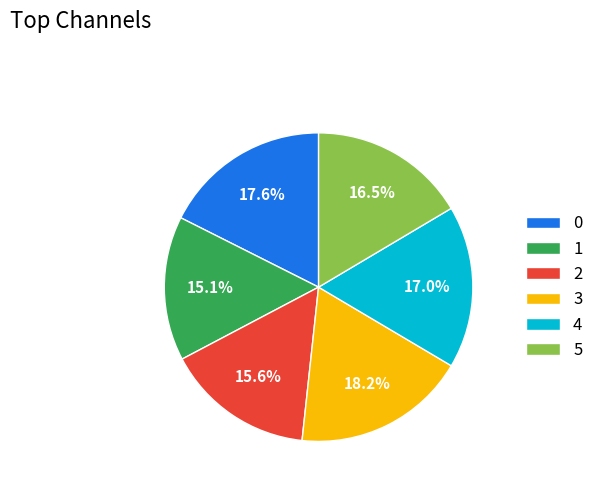

Does 5 represent more than half of the total?

No